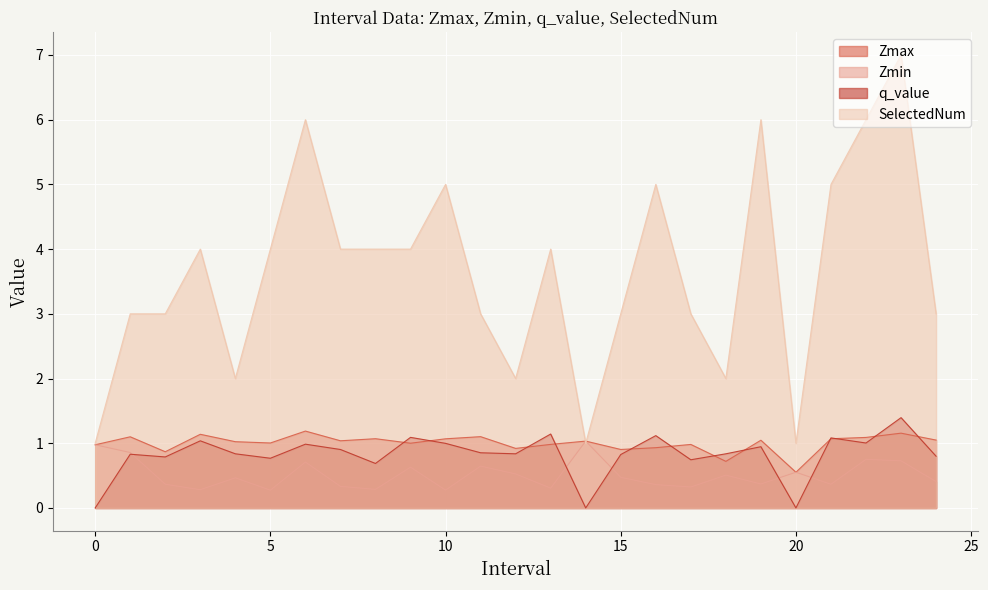

True or false: Zmax has a value of 1.1 at 22.0.

True